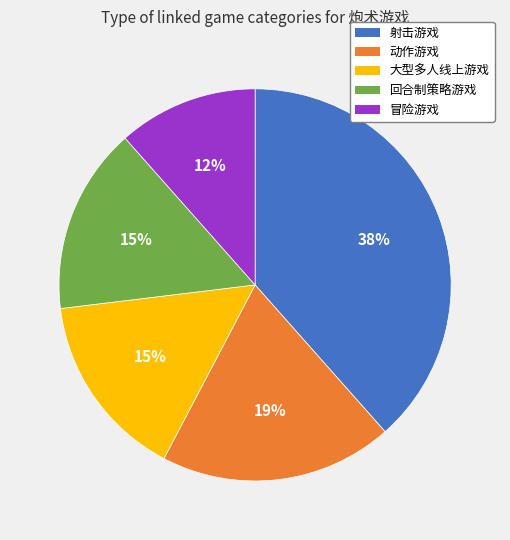

Does 冒险游戏 represent more than half of the total?

No